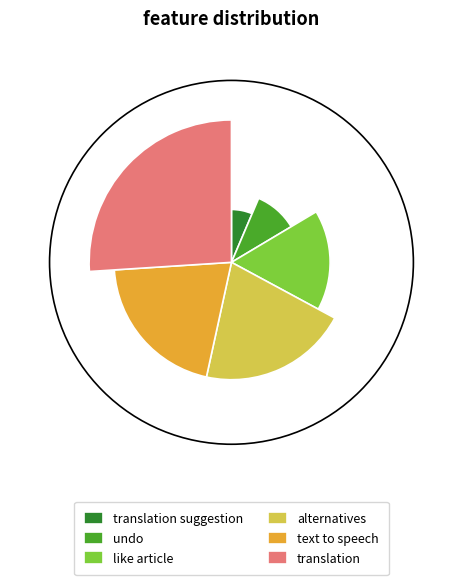

Does translation suggestion represent more than half of the total?

No